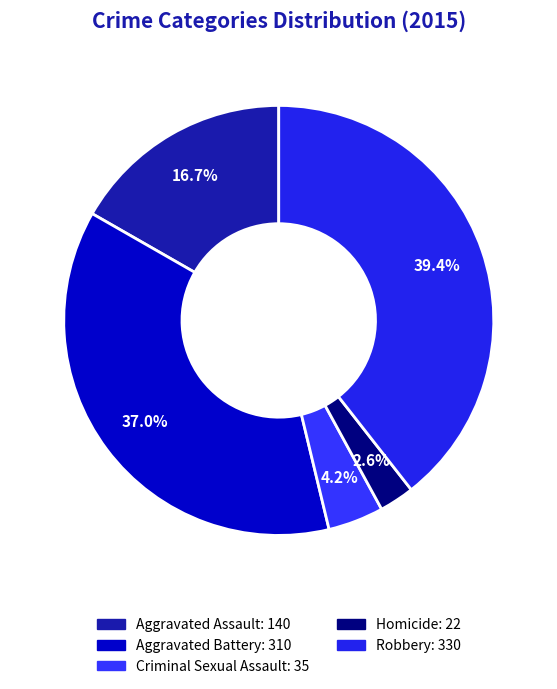

Which category has the biggest portion of the pie?

Robbery